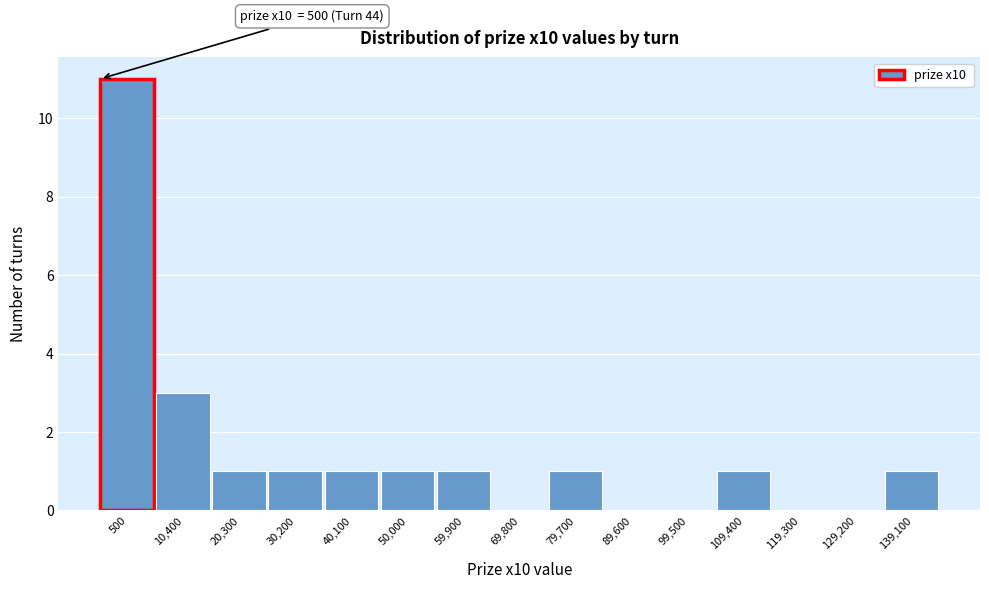

Reading left to right, what are all the values shown in this chart?

500=11	10,400=3	20,300=1	30,200=1	40,100=1	50,000=1	59,900=1	69,800=0	79,700=1	89,600=0	99,500=0	109,400=1	119,300=0	129,200=0	139,100=1